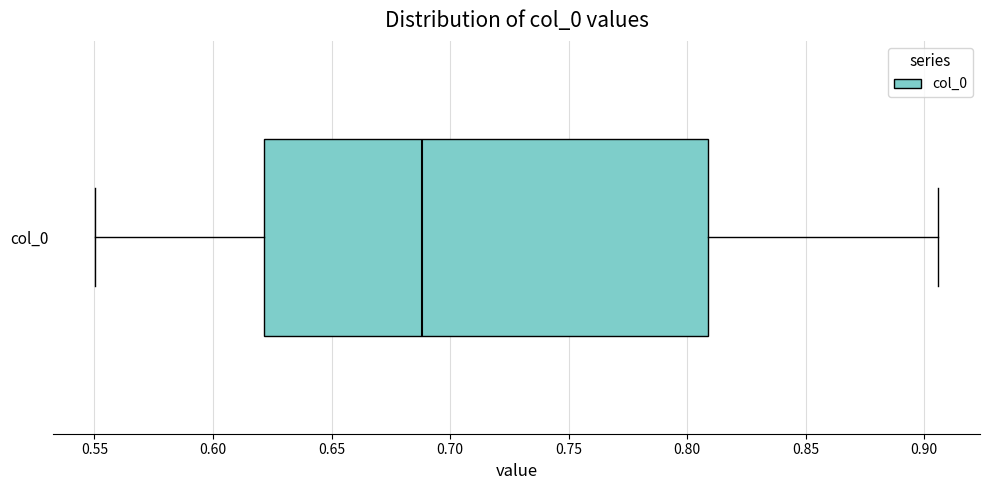

Where does the left whisker of the box for col_0 end on the x-axis? The values are not printed on the chart, so give them approximately, as read against the axis.

0.550